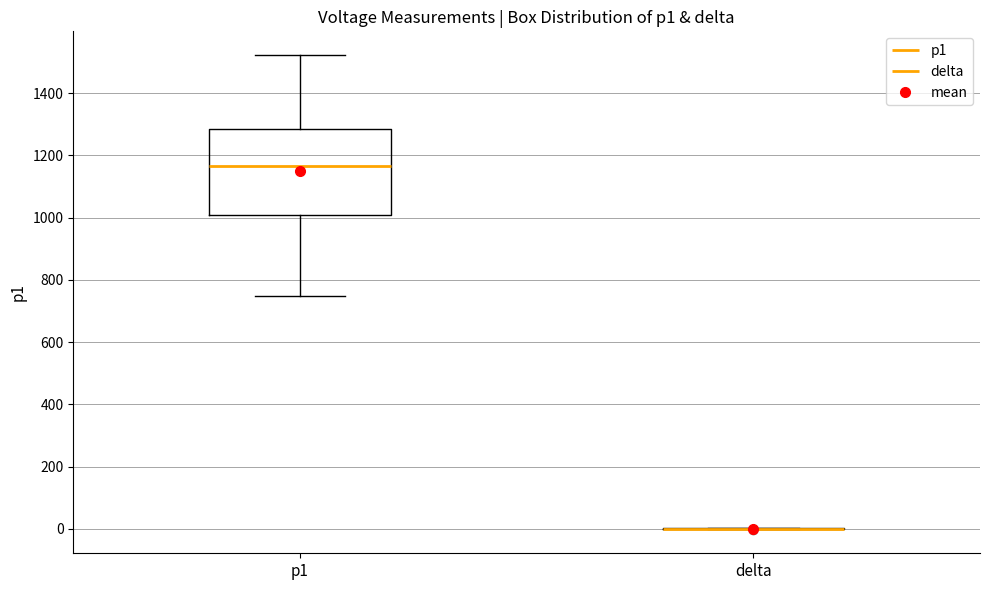

Comparing the boxes themselves (not the whiskers), which one is the tallest?

p1